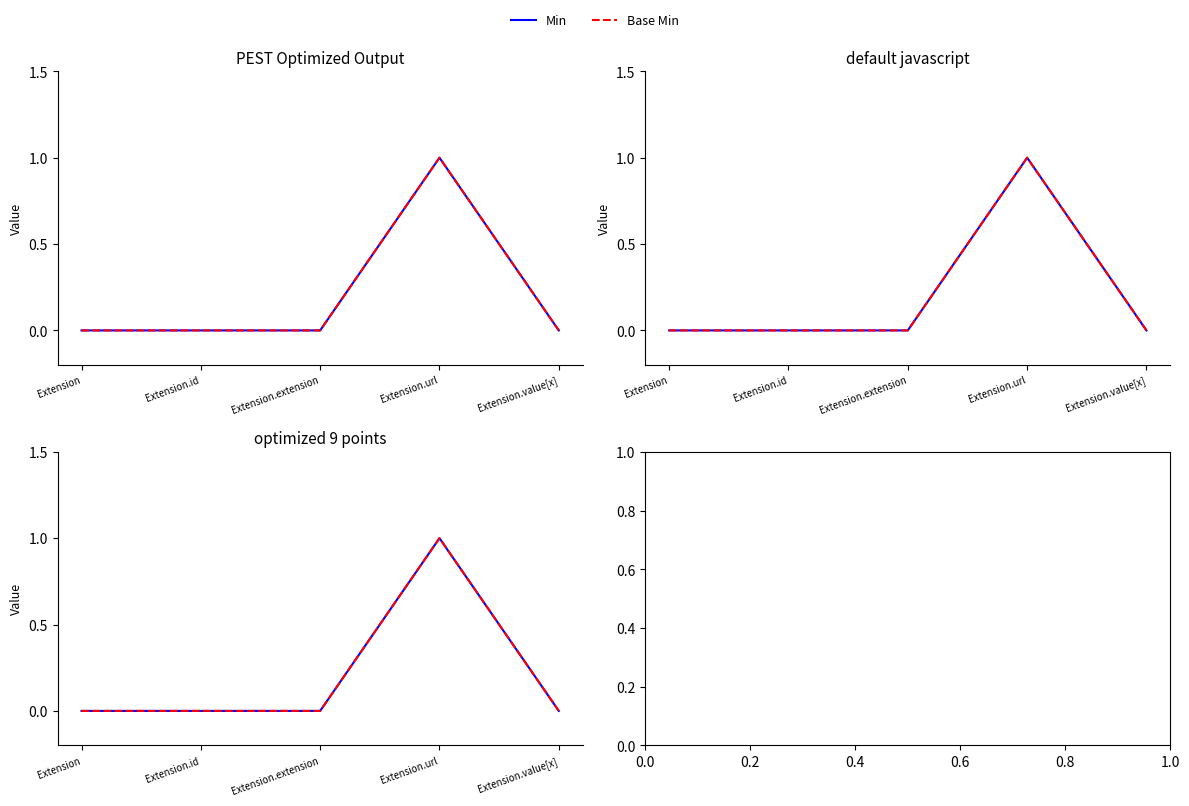

What are all the series names shown in the legend?

Min, Base Min